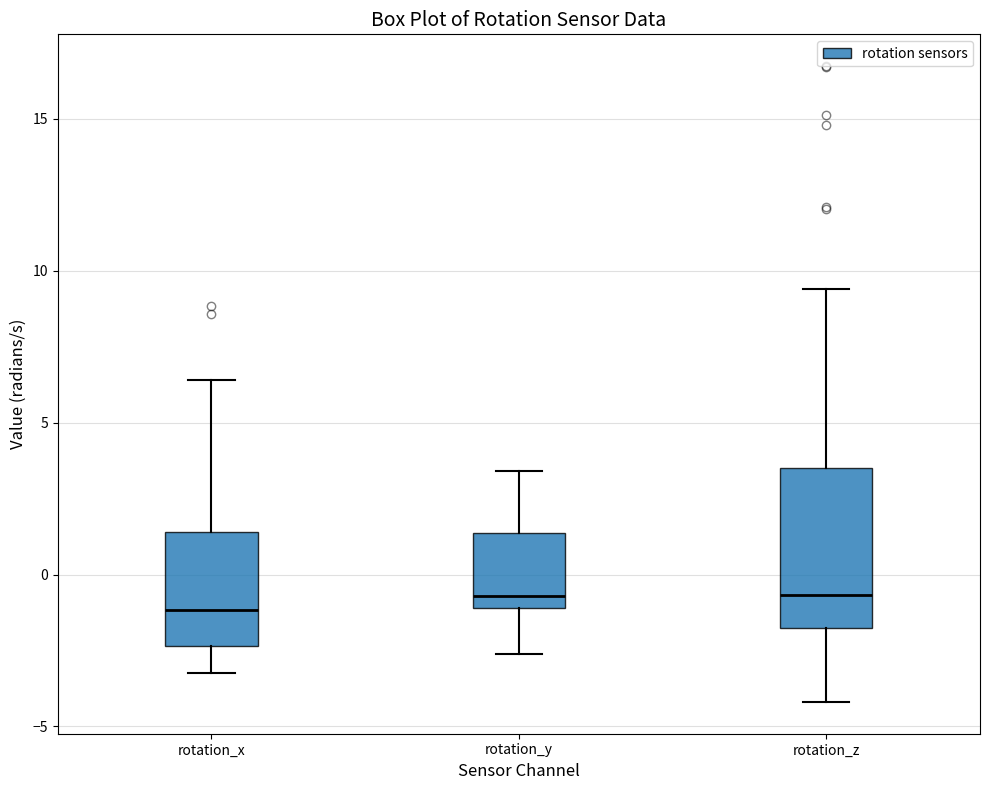

Where does the median line of the box for rotation_z sit on the y-axis? The values are not printed on the chart, so give them approximately, as read against the axis.

-0.5